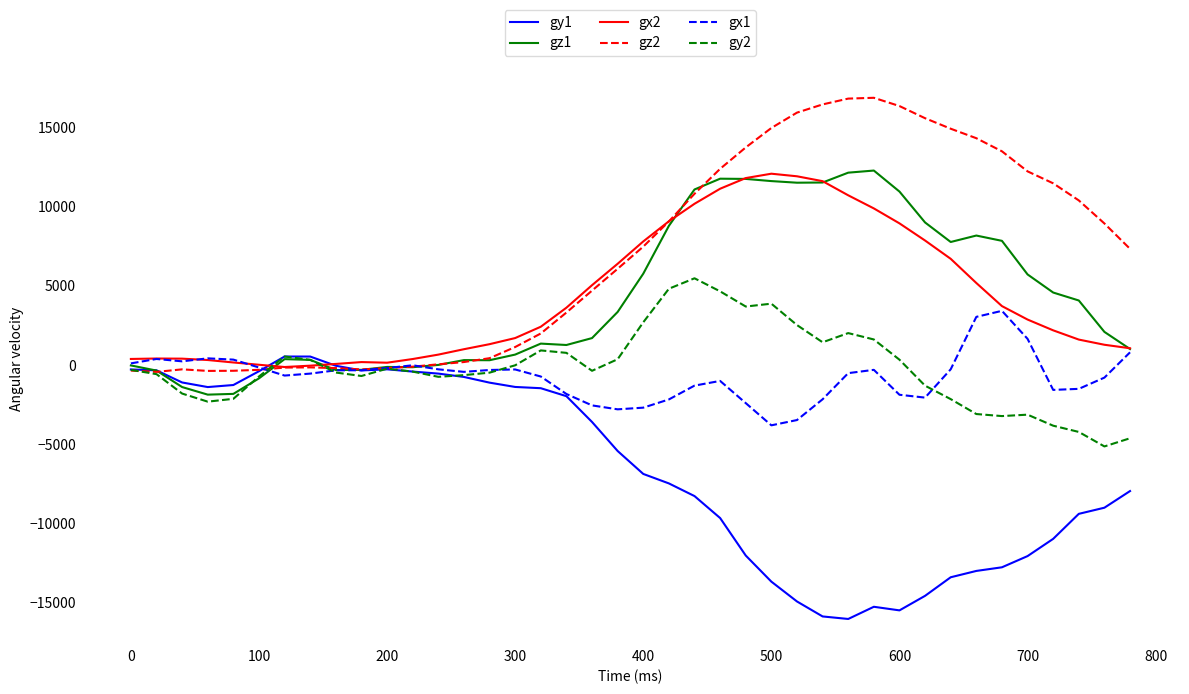

What is the smallest value displayed?

-16029